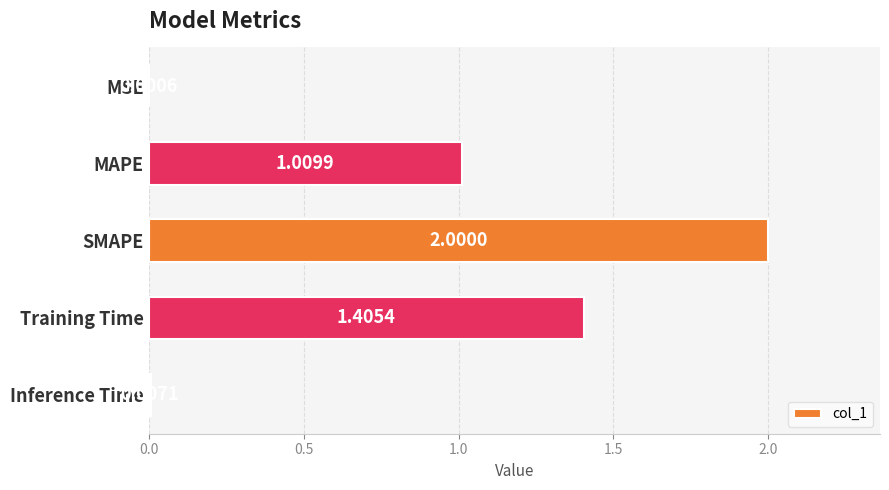

What is the sum of all values?

4.4